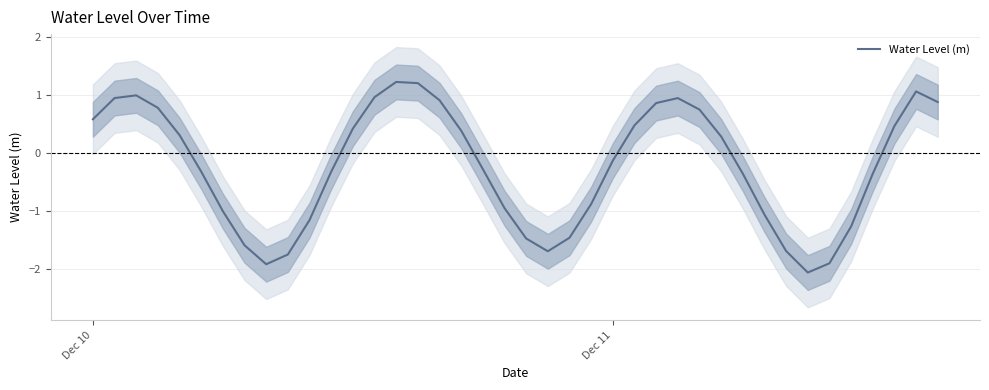

What is the maximum value for Water Level (m)?

1.2